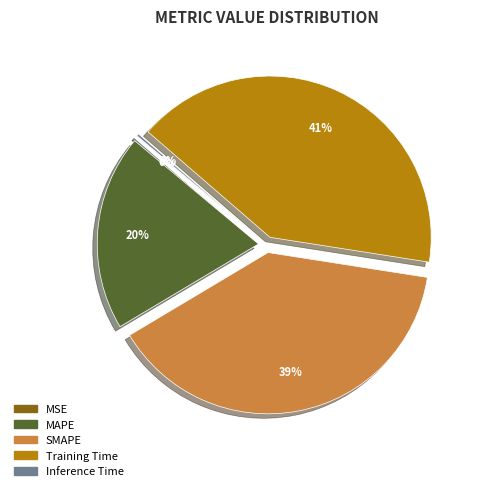

Approximately how many times larger is the value at MAPE compared to SMAPE?

0.5